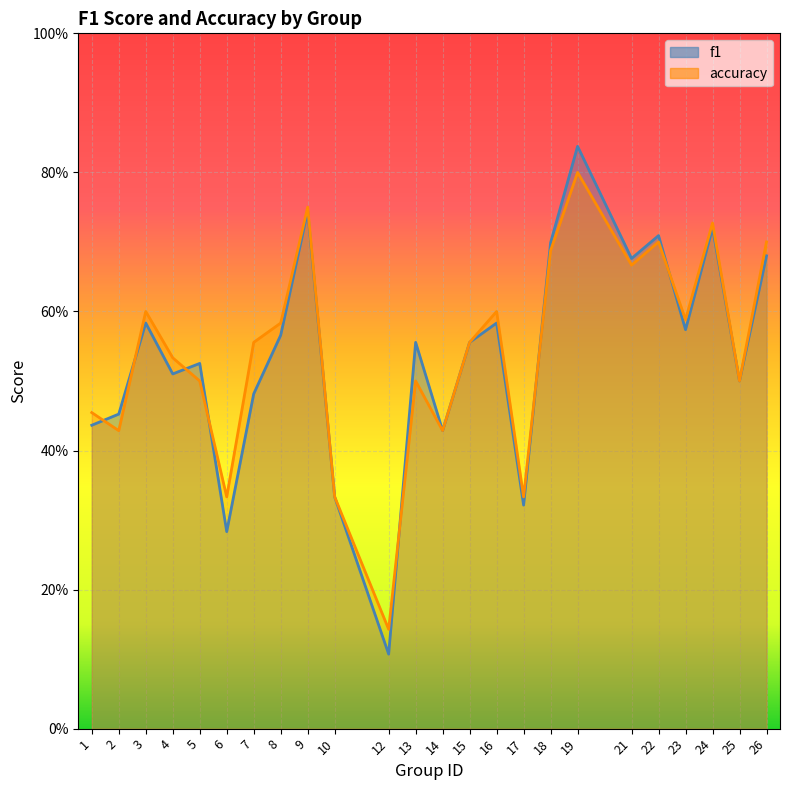

List the series in order of their peak value, lowest first.

accuracy, f1